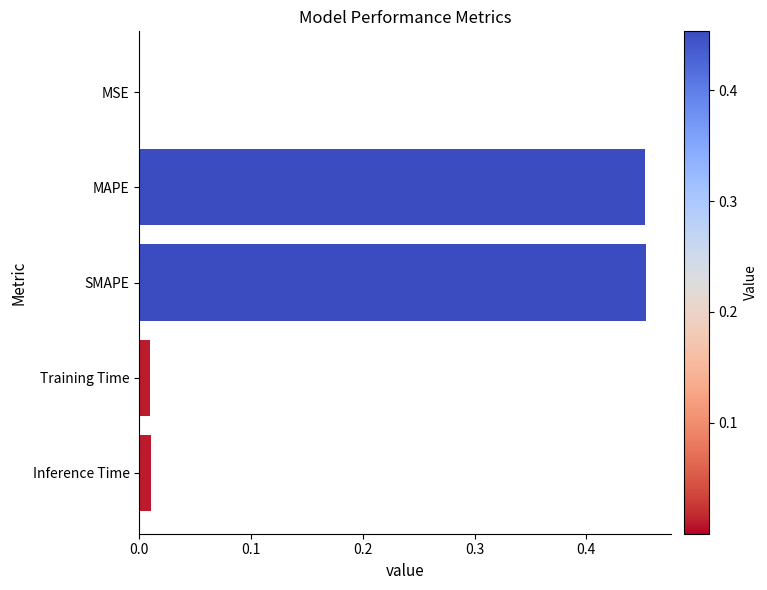

What is the average value?

0.2